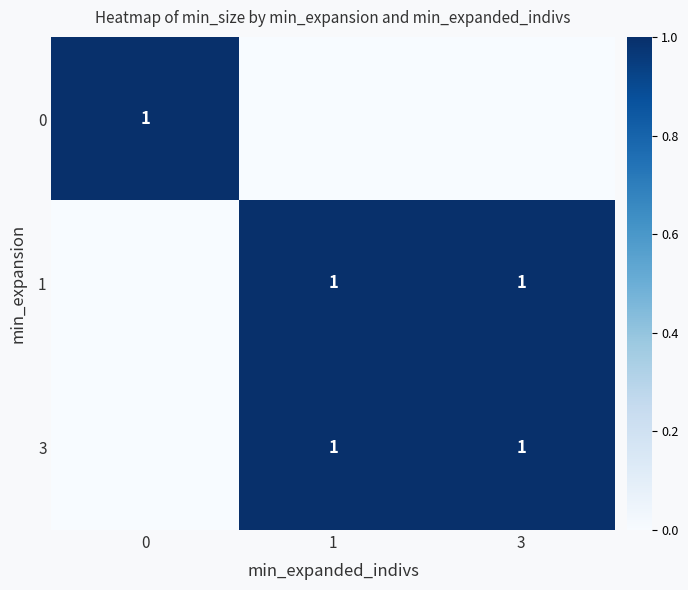

True or false: 3 has a value of 1 at 3.

True